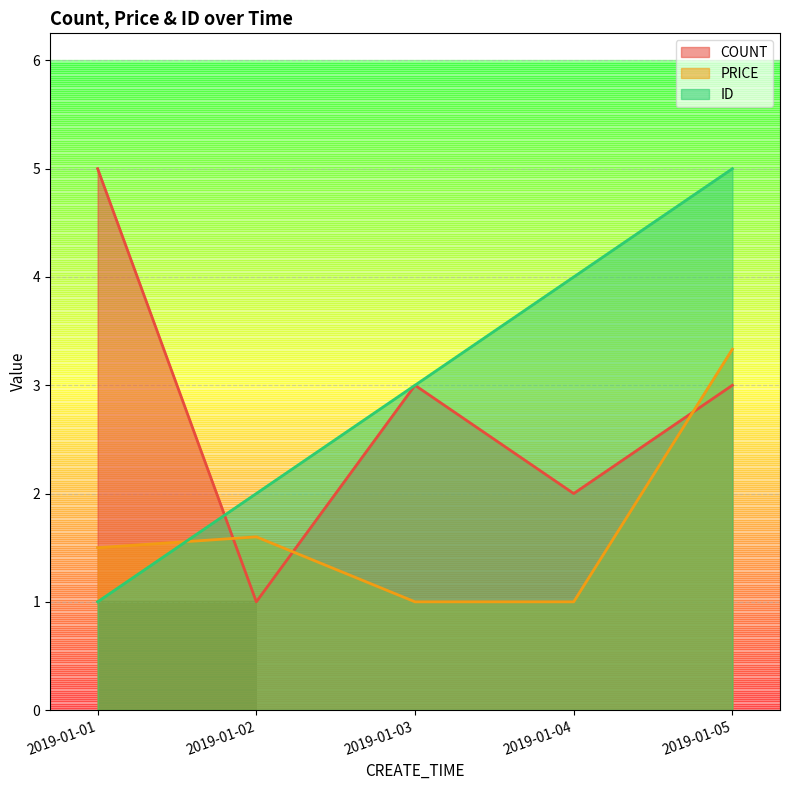

Which series has the widest spread of values?

COUNT